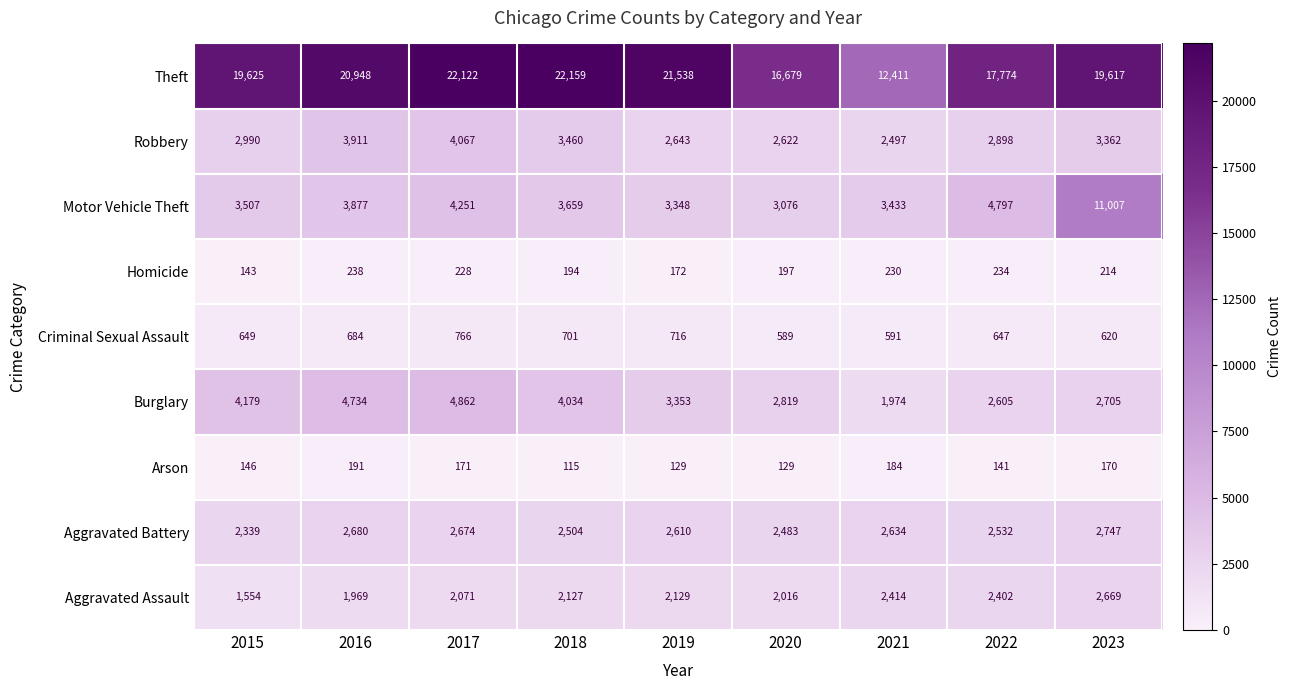

Is it true that Theft equals 19617 at 2023?

True